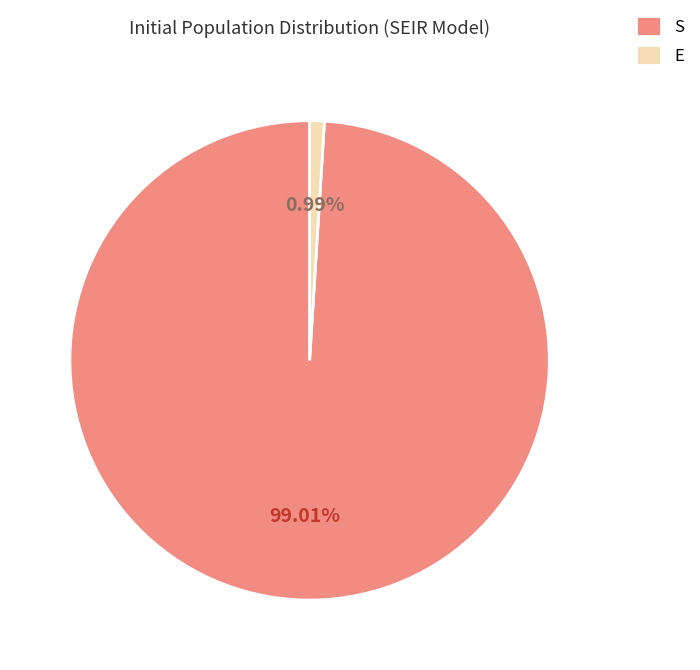

Which slice is the largest?

S